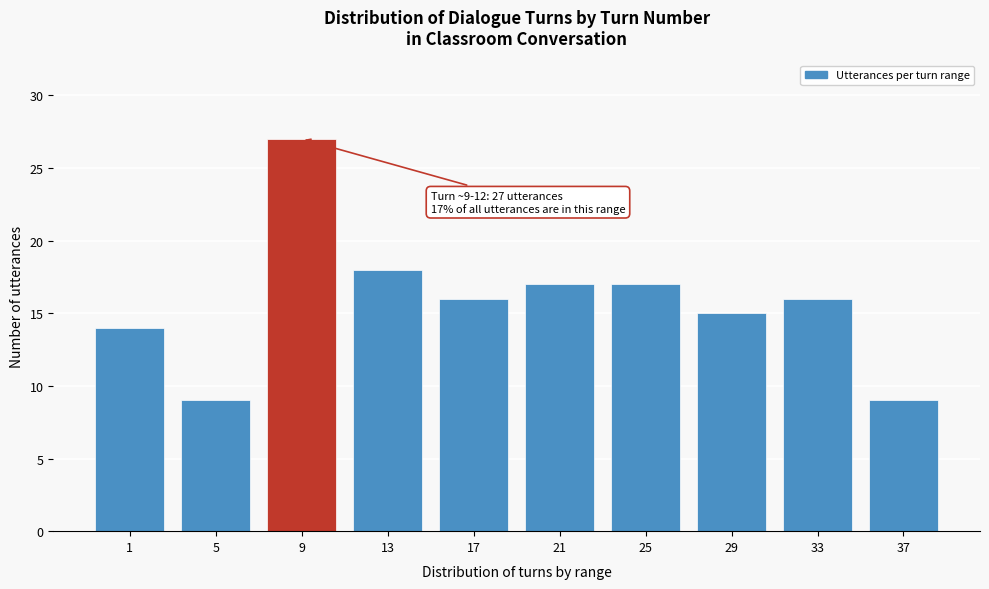

Reading right to left, what are all the values shown in this chart?

37=9	33=16	29=15	25=17	21=17	17=16	13=18	9=27	5=9	1=14